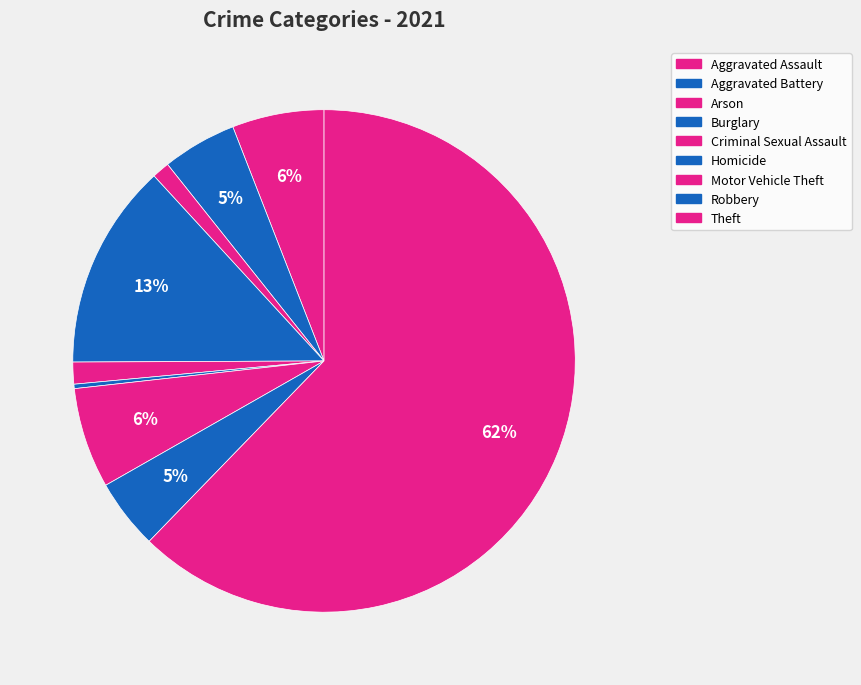

Which category has the biggest portion of the pie?

Theft